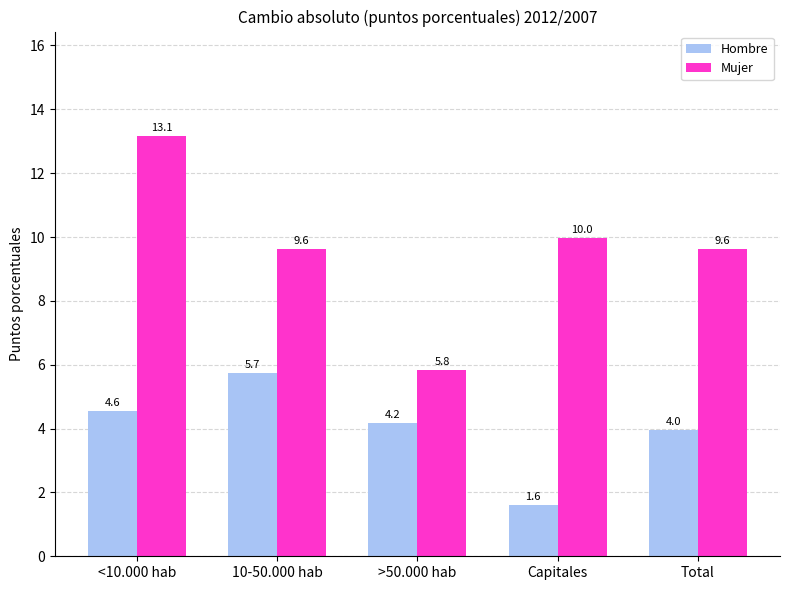

What is the approximate value of Mujer at 10-50.000 hab?

9.6